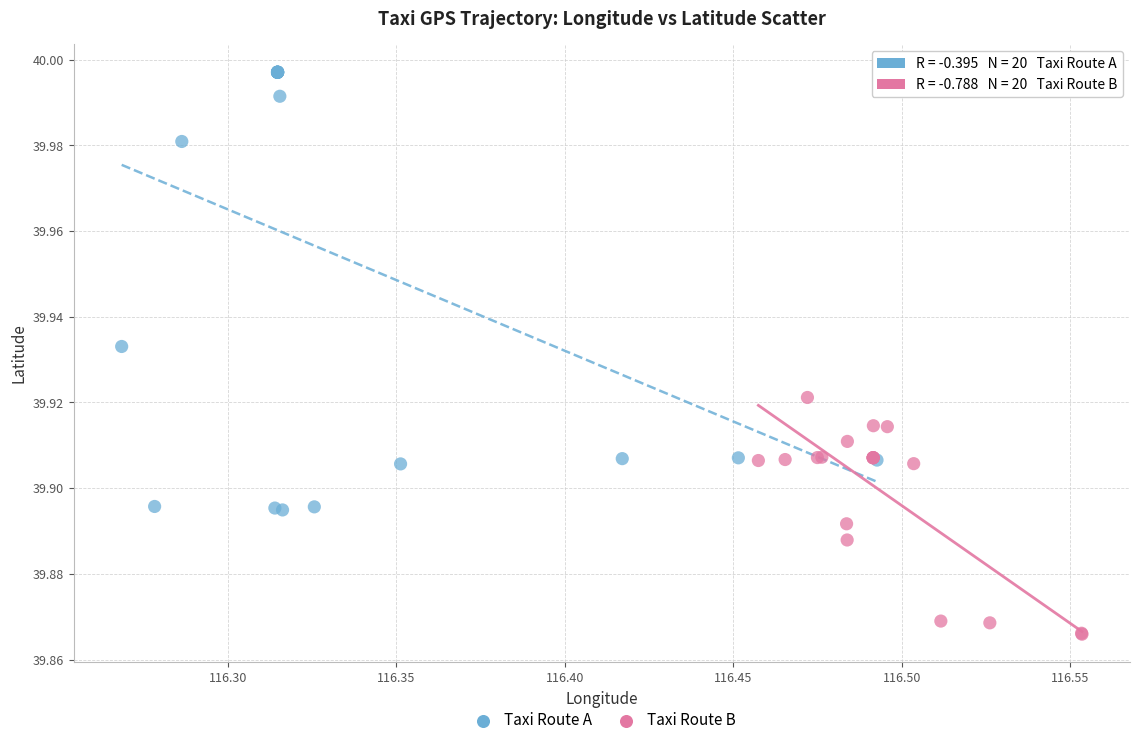

Which series reaches the minimum Y coordinate?

Taxi Route B